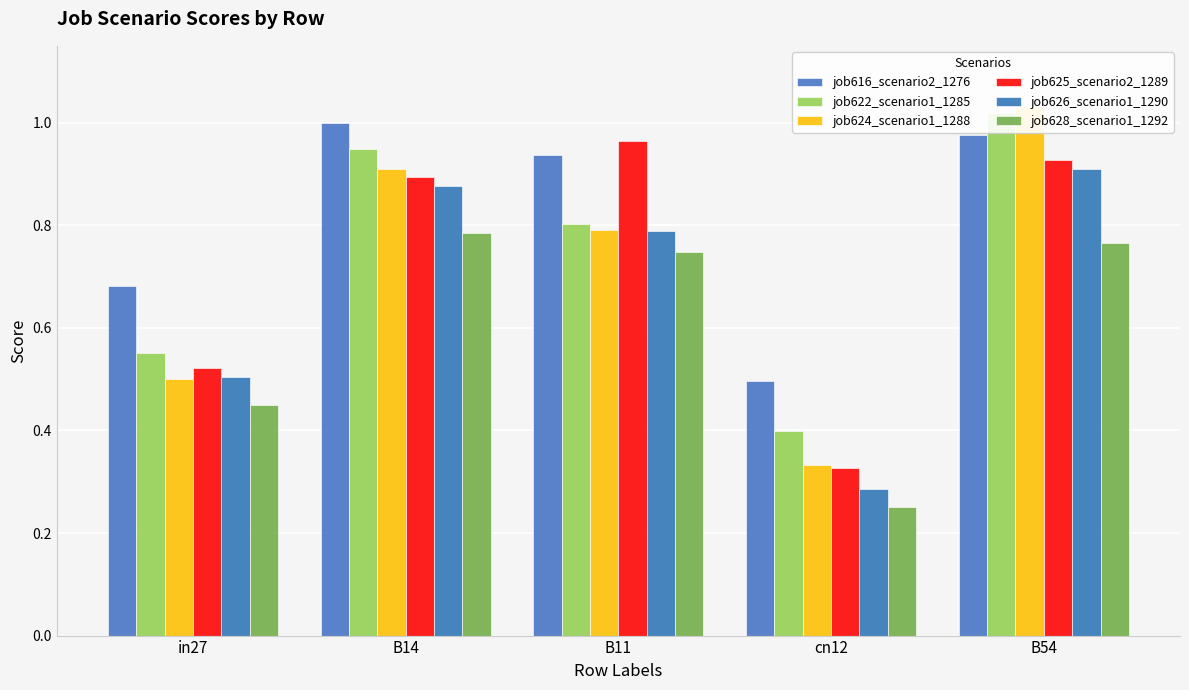

Which category has the highest value in the job624_scenario1_1288 series?

B54